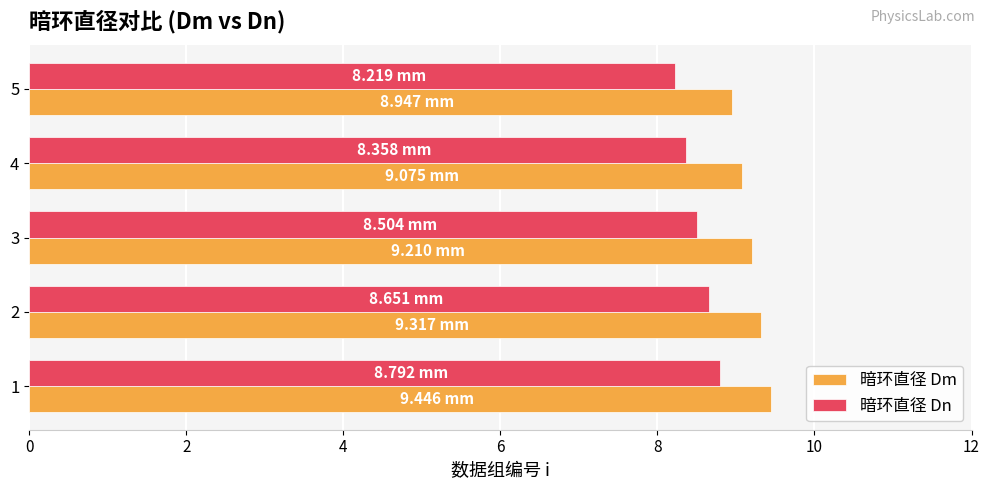

Rank the series by their maximum value, from highest to lowest.

暗环直径 Dm, 暗环直径 Dn